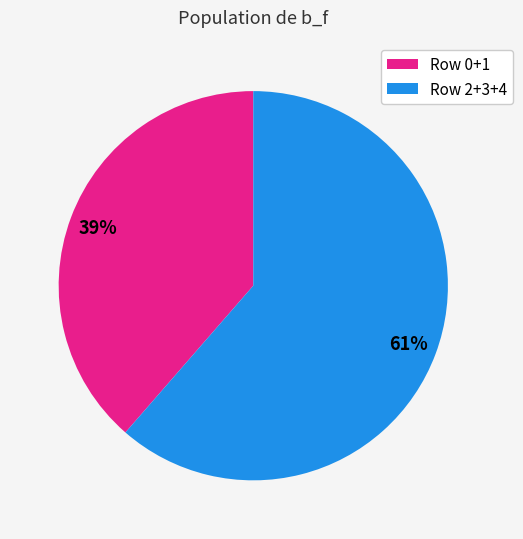

To the nearest percent, what is the combined percentage of Row 2+3+4 and Row 0+1?

100%